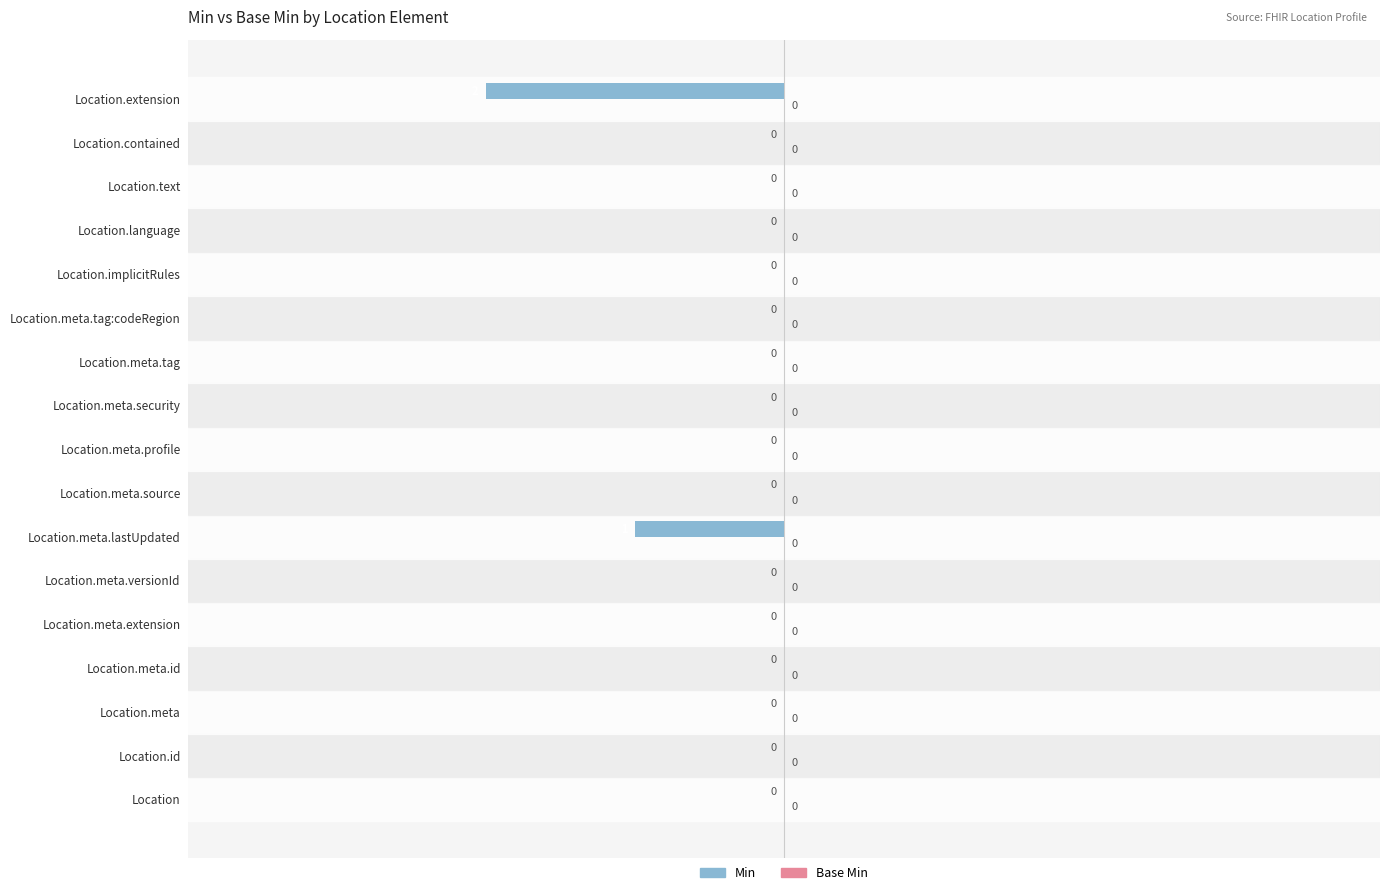

The value at Location.meta.versionId is 0. True or false?

True